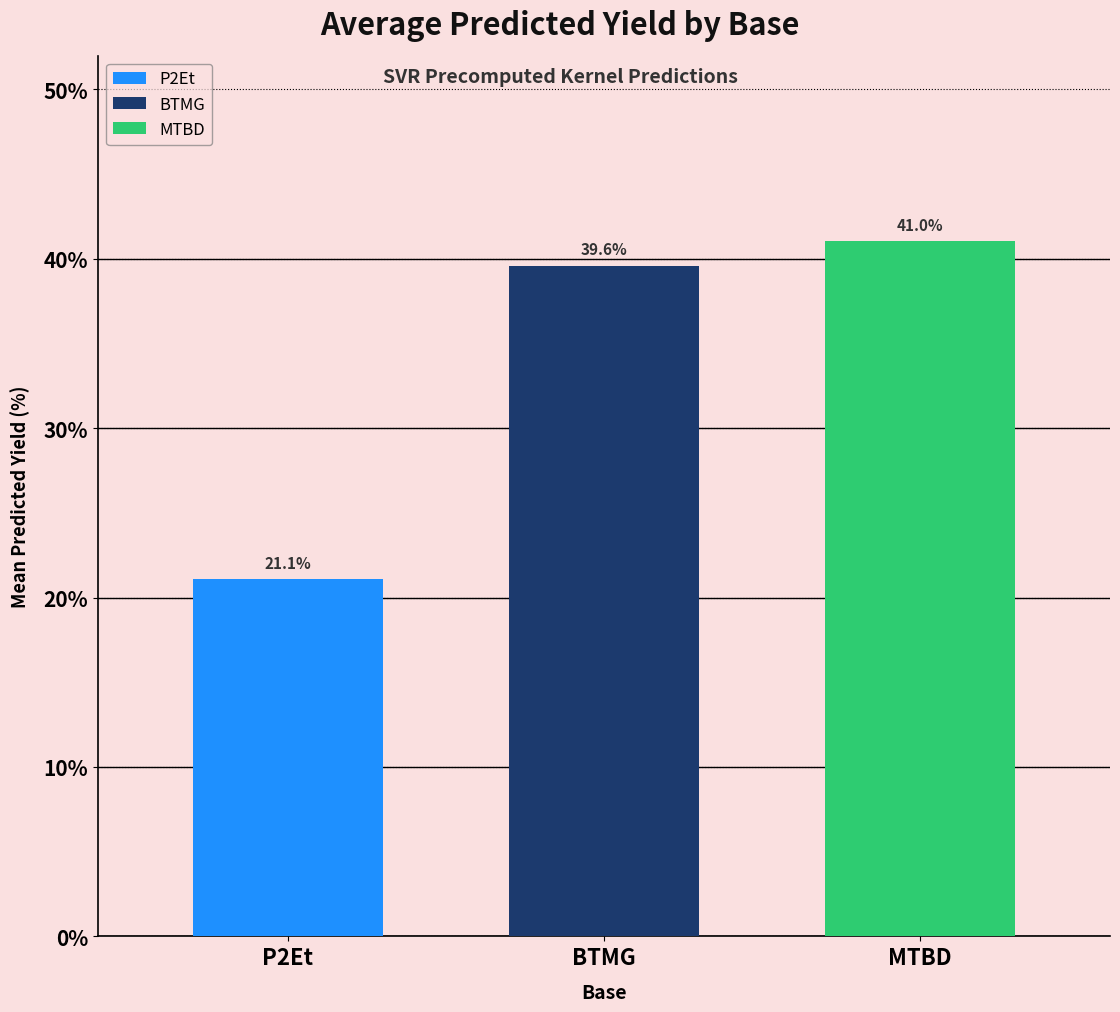

What is the value of the 1st bar from the left?

21.1